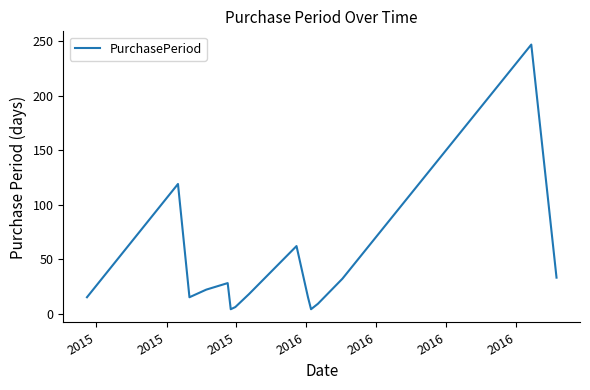

Is this an area chart (filled region under the line)?

No